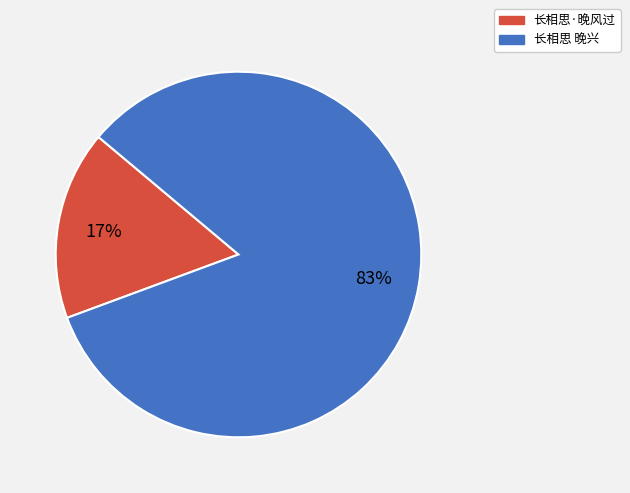

Combined, do 长相思·晚风过 and 长相思 晚兴 account for over 50%?

Yes